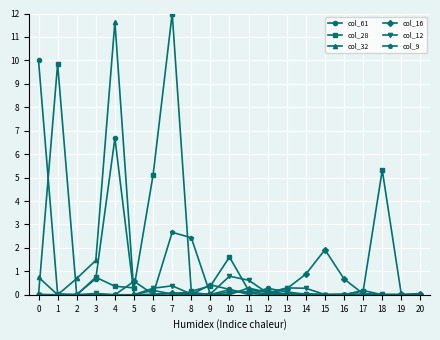

What is the sum of all col_28 values?

36.4